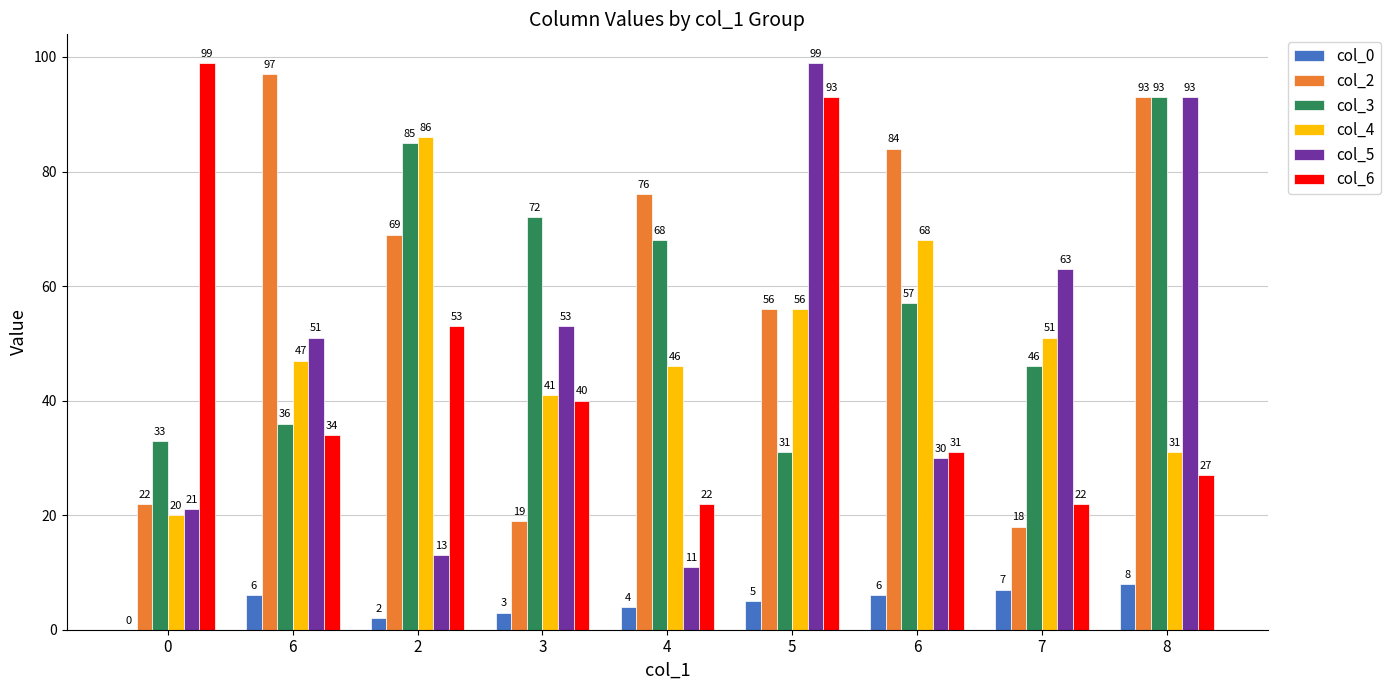

How many groups of bars are there?

9